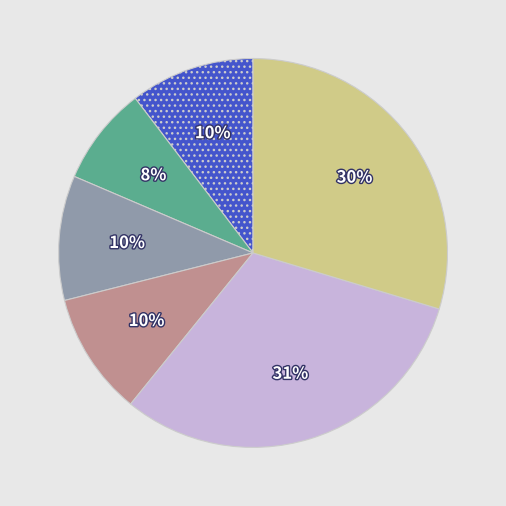

Does any single category account for the majority?

No